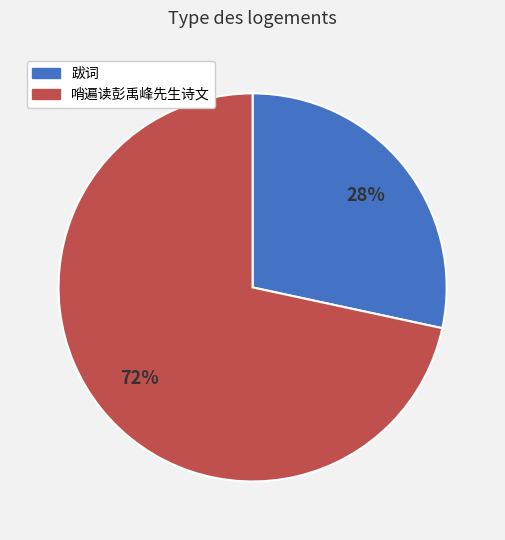

How many slices are in this pie chart?

2